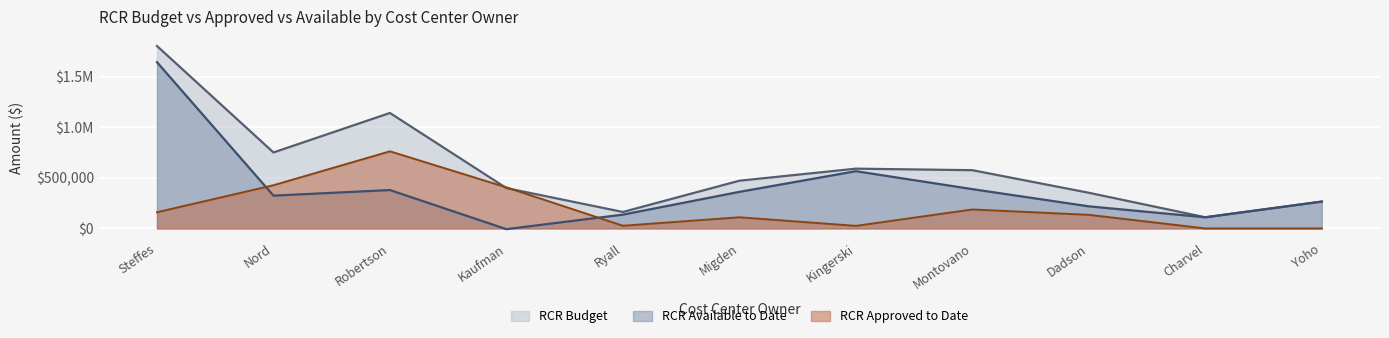

Which label corresponds to the largest value in the chart?

Steffes